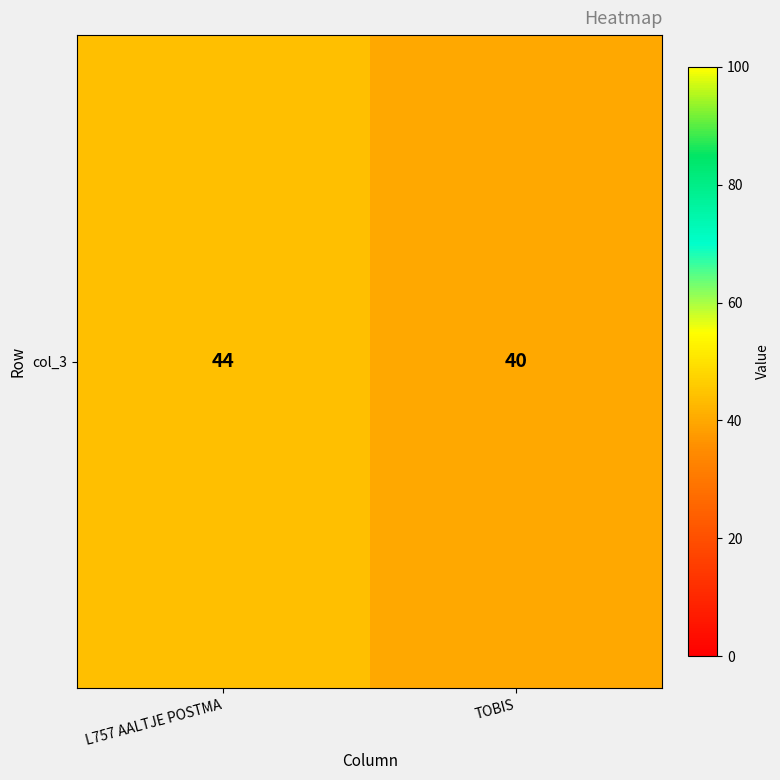

The chart shows a value of 53 at TOBIS. True or false?

False